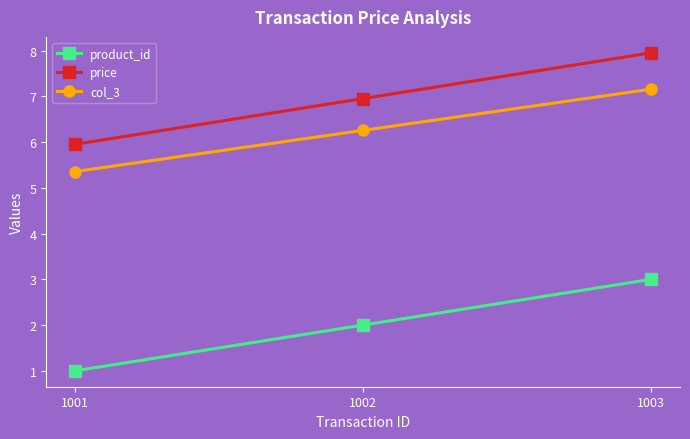

What is the average value of the product_id series?

2.0